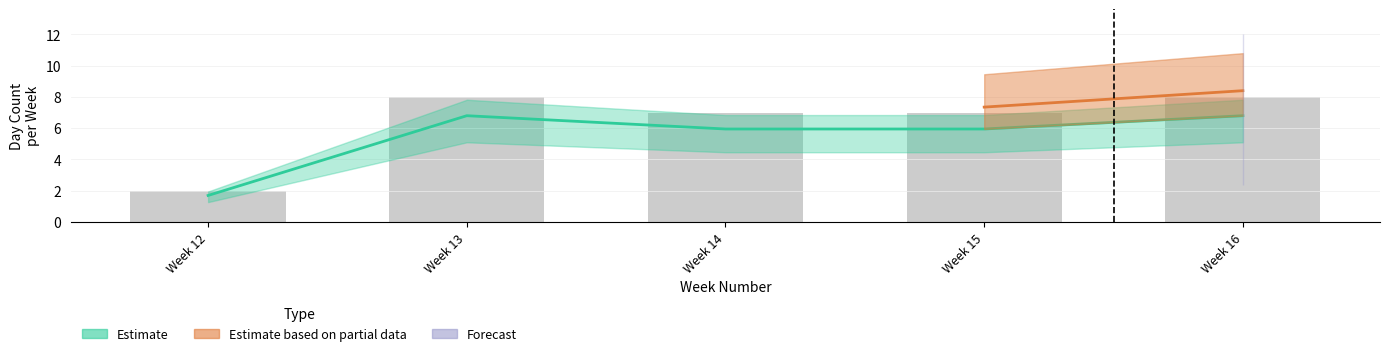

At which category does the chart reach its peak across all series?

16